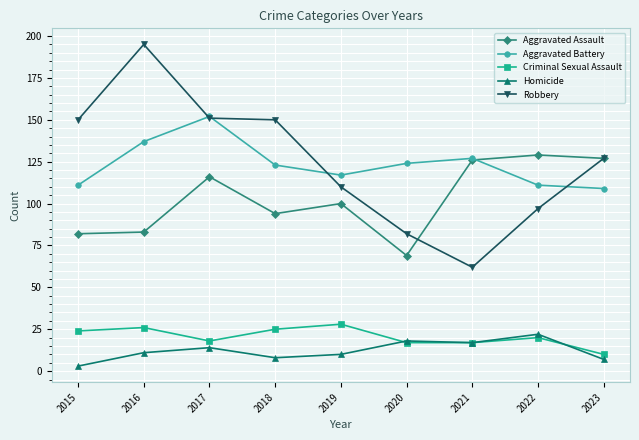

In Homicide, how many points are higher than both neighbors (excluding endpoints)?

3